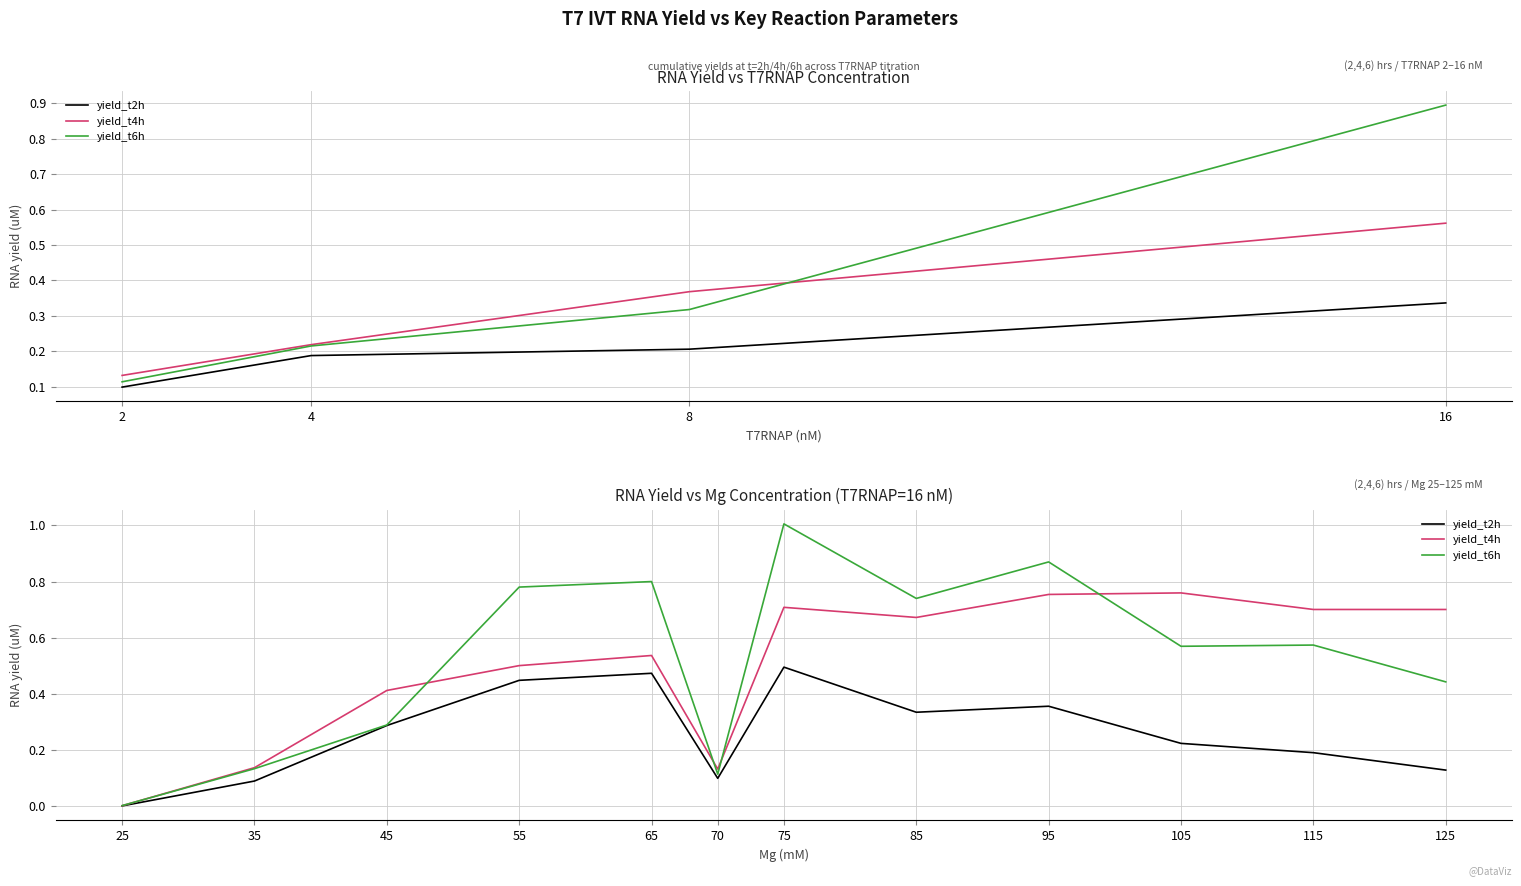

Which label corresponds to the smallest value in the chart?

25